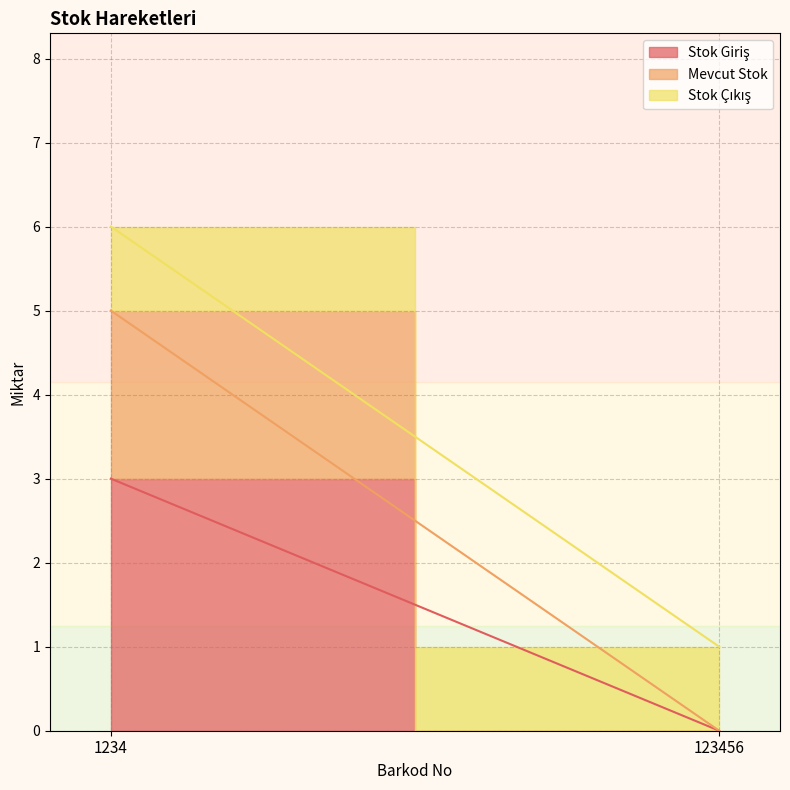

True or false: Stok Çıkış has a value of 1 at 1234.

False